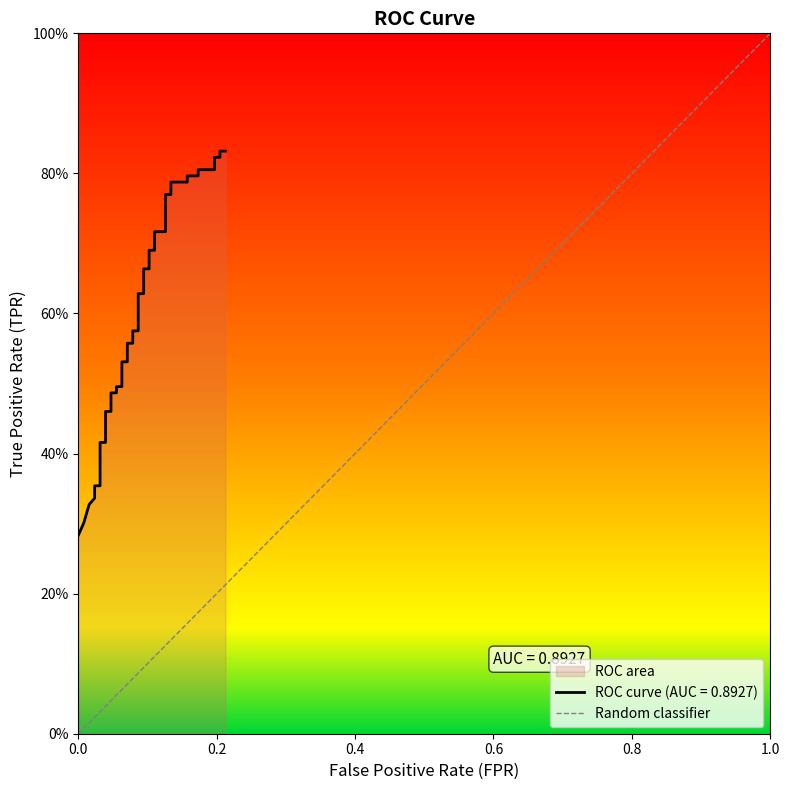

How many positive values are there?

1